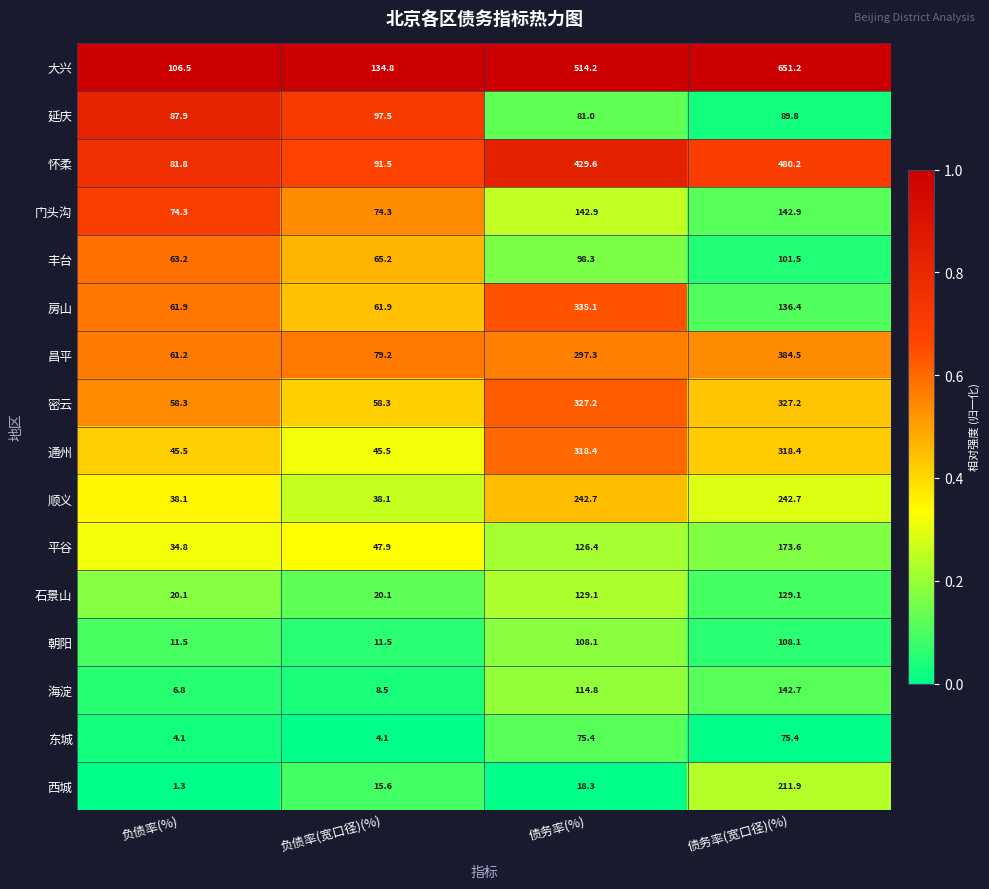

Between 负债率(宽口径)(%) and 债务率(%), which series saw the biggest shift?

大兴